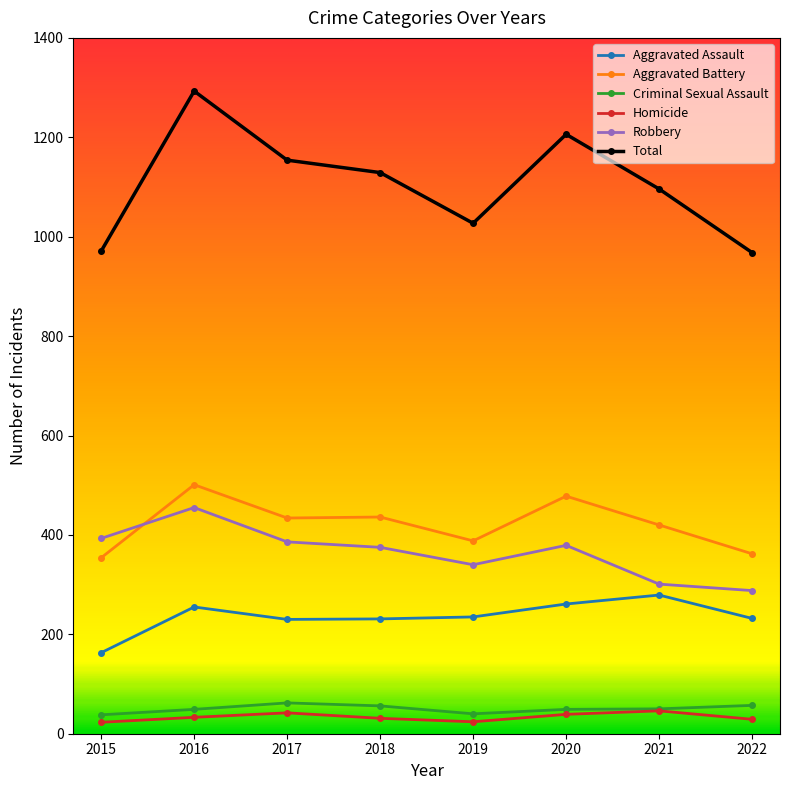

What is the maximum value shown in the chart?

1293